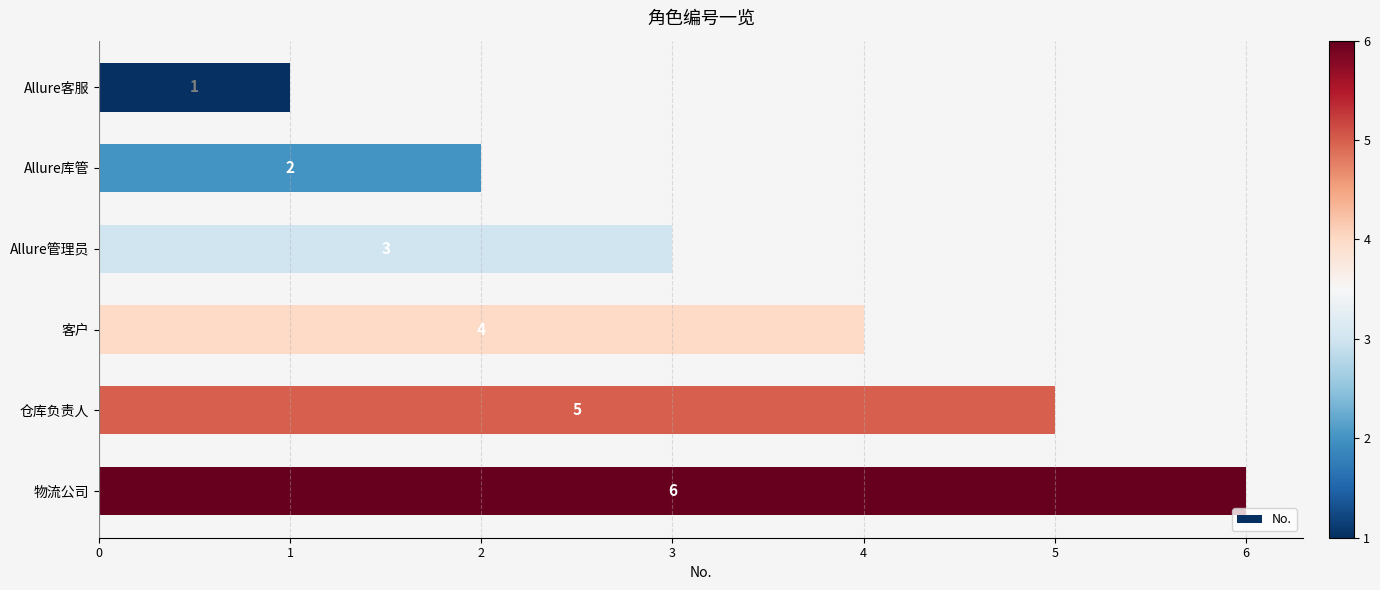

What is the smallest value displayed?

1